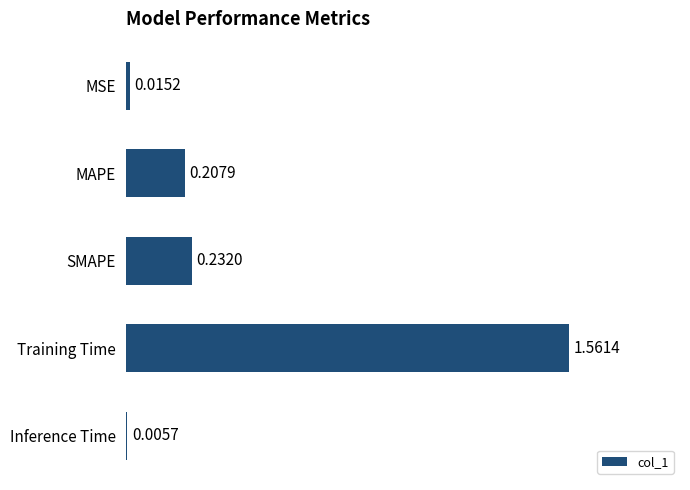

Which has a higher value, MSE or Training Time?

Training Time